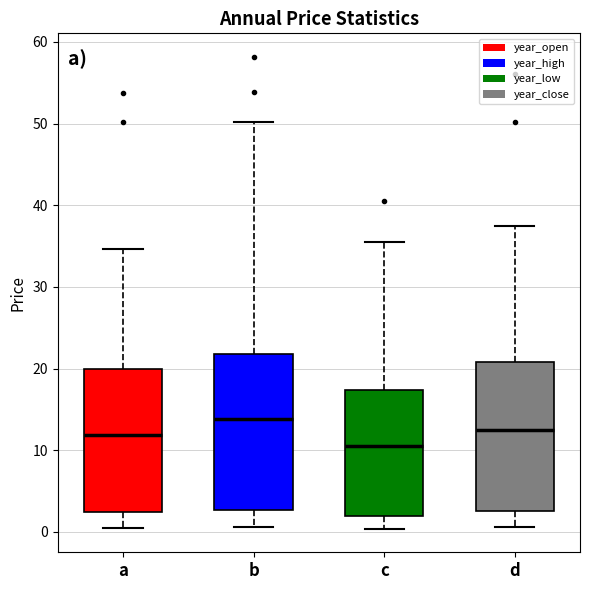

Where does the lower whisker of the box for d end on the y-axis? The values are not printed on the chart, so give them approximately, as read against the axis.

1